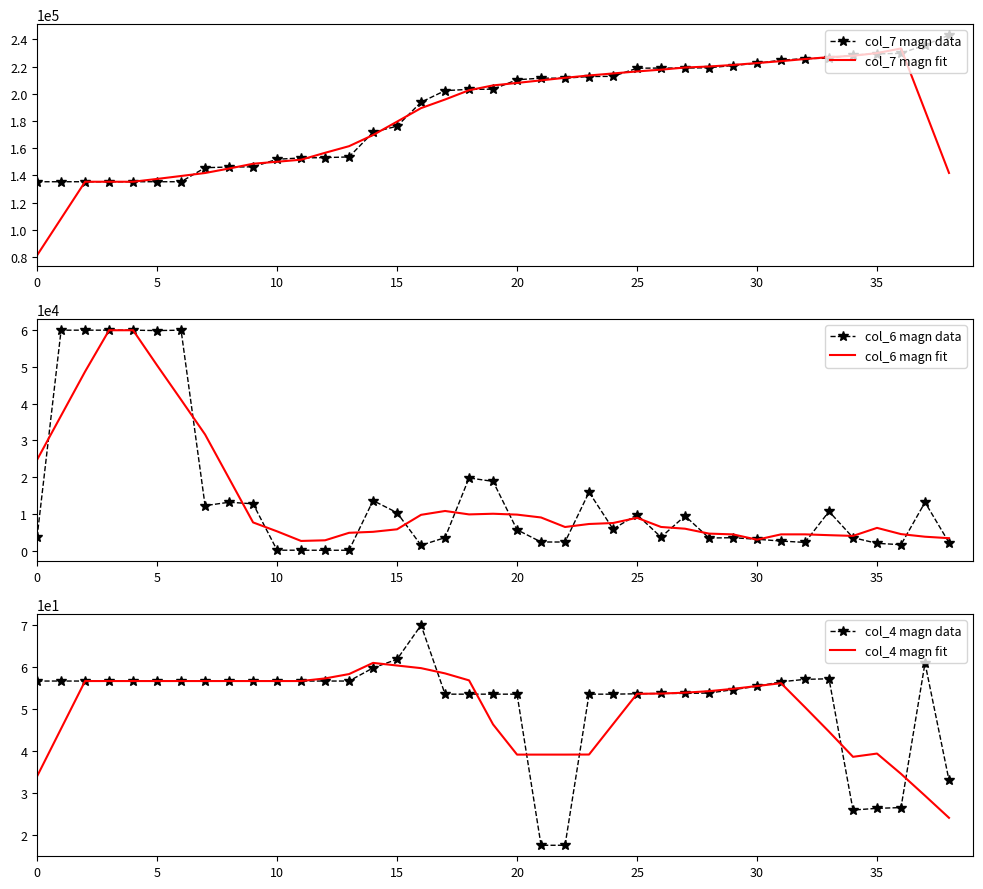

What is the spread (max minus min) of values at 12?

156541.3